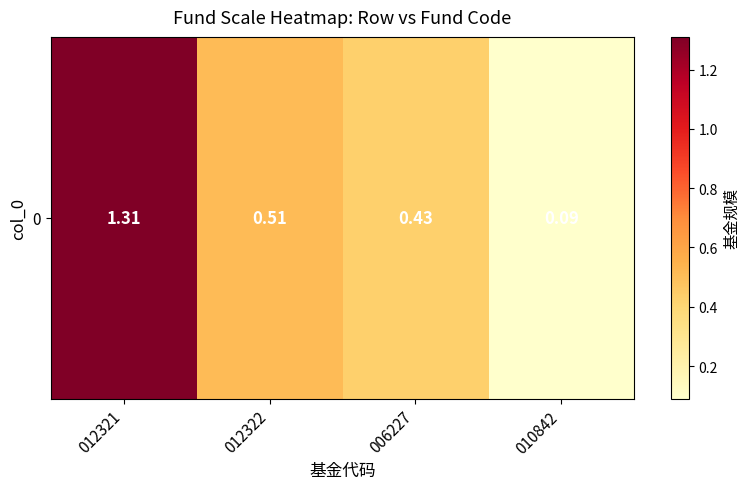

What is the difference between the values at 010842 and 012321?

1.2